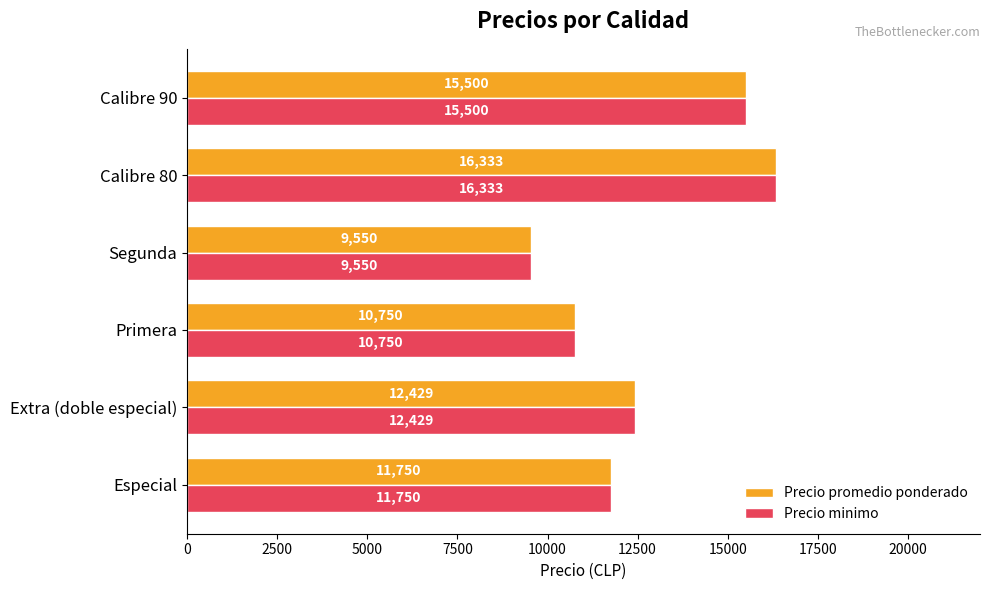

List the labels in order of Precio promedio ponderado value, smallest first.

Segunda, Primera, Especial, Extra (doble especial), Calibre 90, Calibre 80